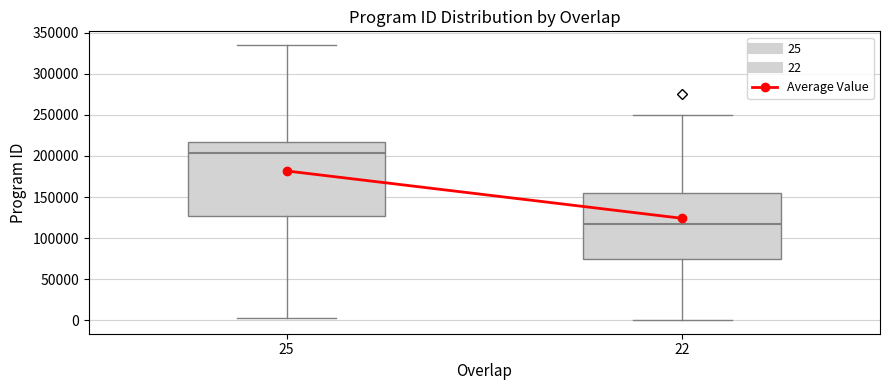

Which box is the tallest, from its lower edge to its upper edge?

25